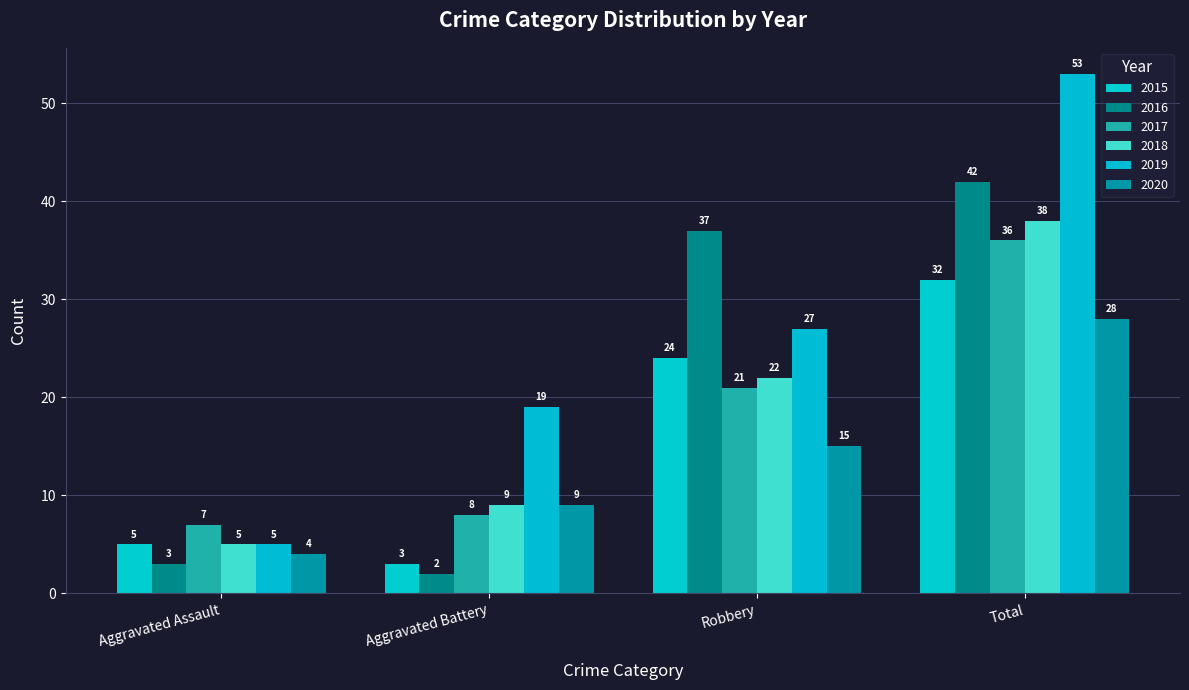

The 2019 series shows 31 at Aggravated Battery. True or false?

False